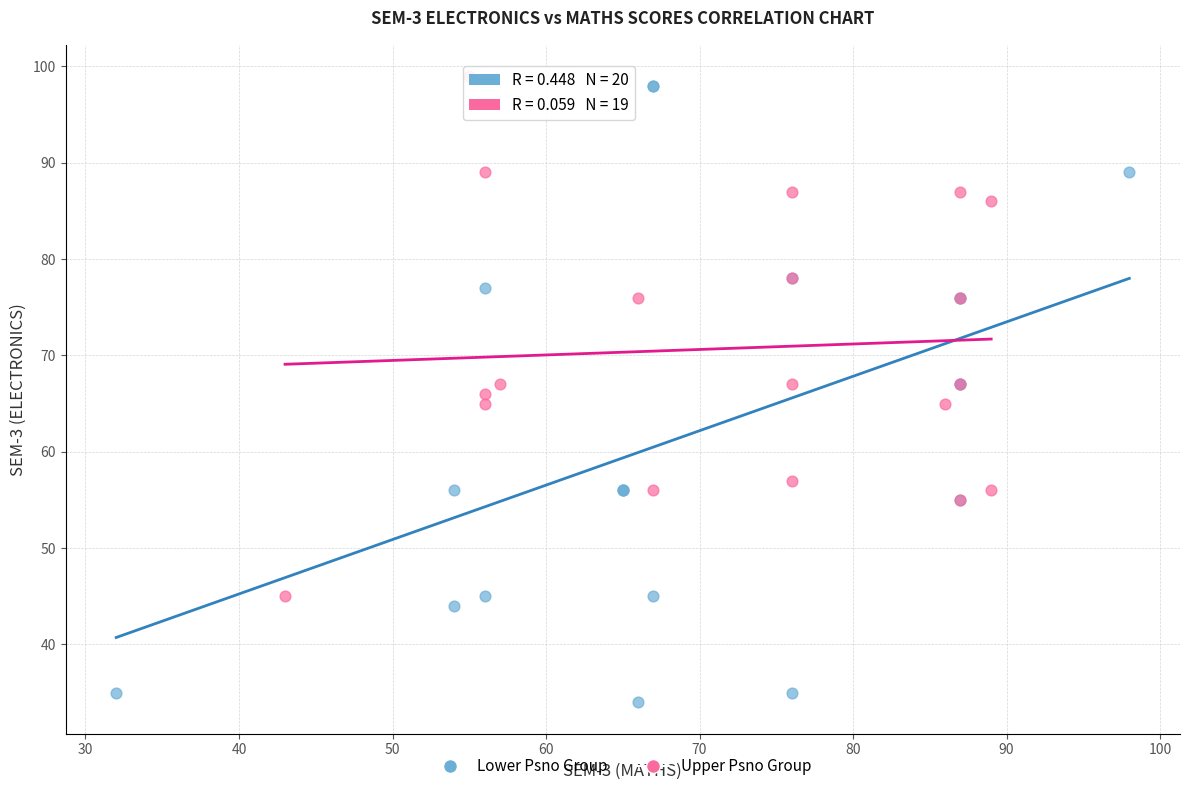

Which series contains the lowest Y value?

Lower Psno Group